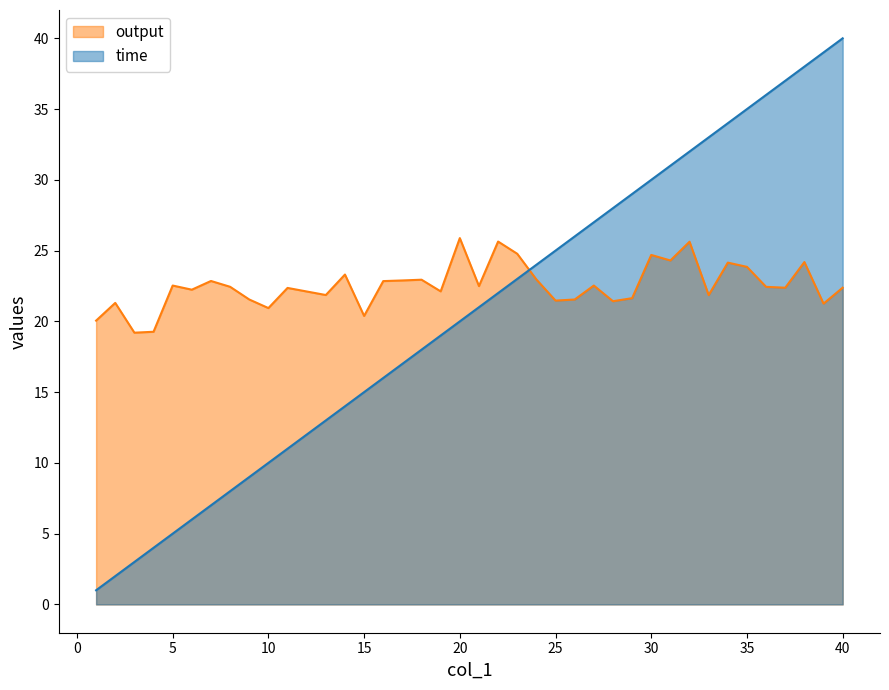

How many lines are shown in the chart?

2